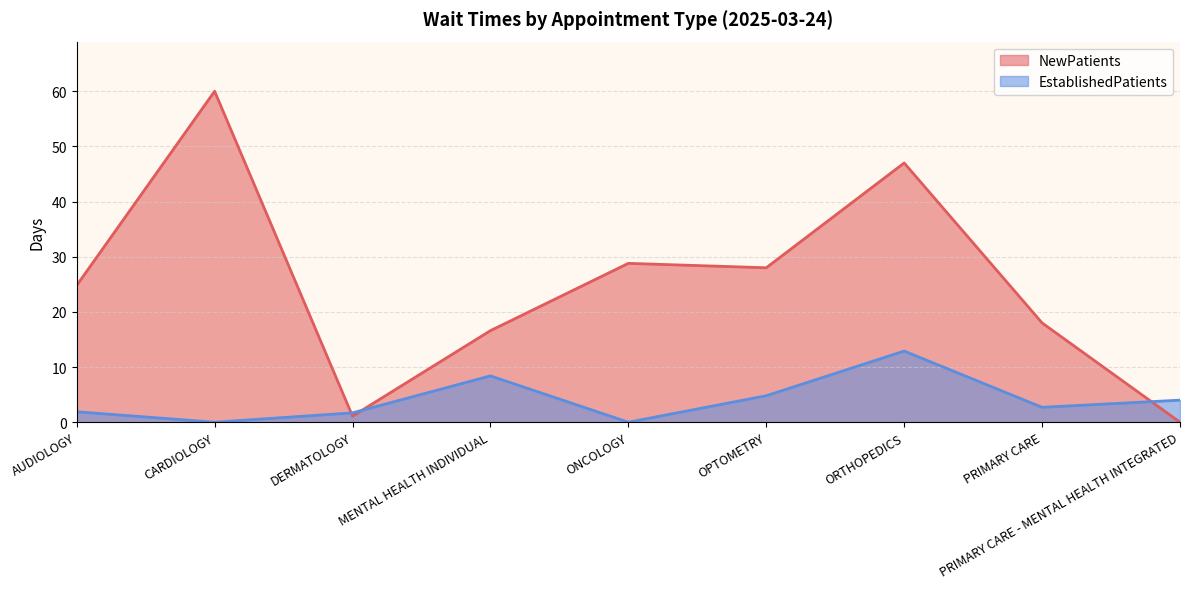

At which category does the chart reach its minimum across all series?

PRIMARY CARE - MENTAL HEALTH INTEGRATED